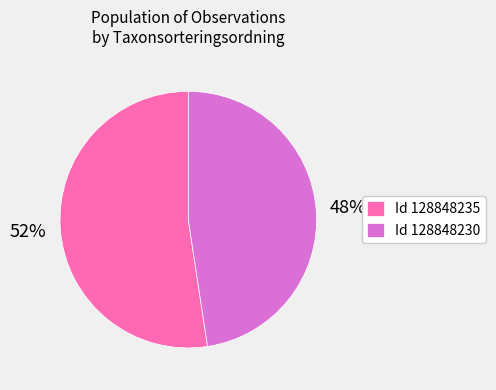

Do Id 128848235 and Id 128848230 together represent more than half of the pie?

Yes